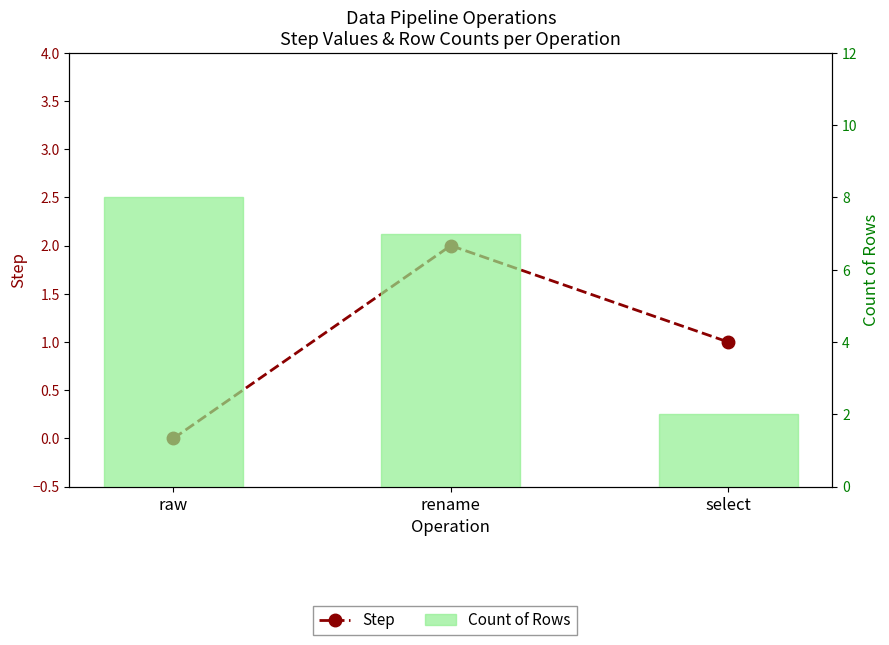

Is the value of Step at select greater than the value of Count of Rows at rename?

No